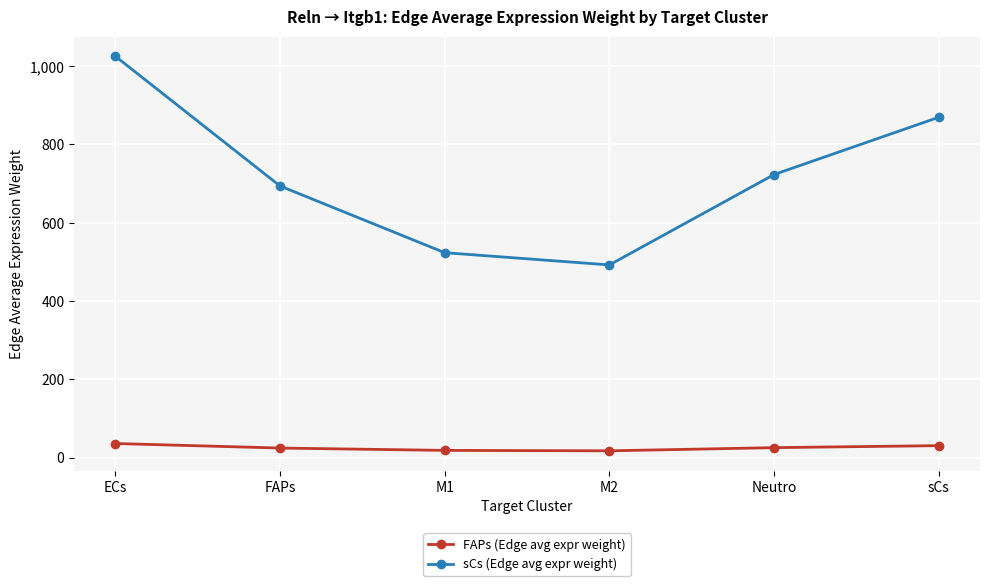

What is the highest value of the FAPs (Edge avg expr weight) series?

35.9